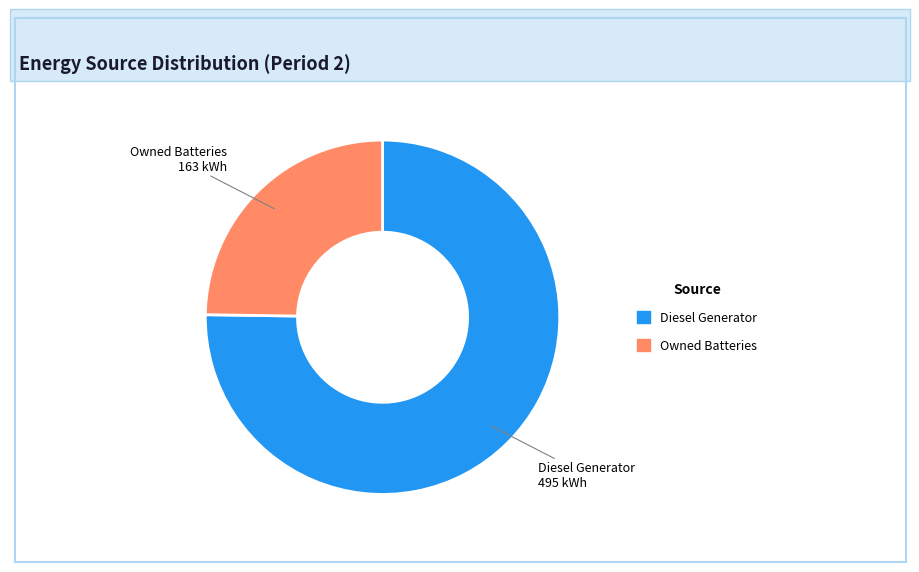

Rank the categories by value from lowest to highest.

Owned Batteries, Diesel Generator